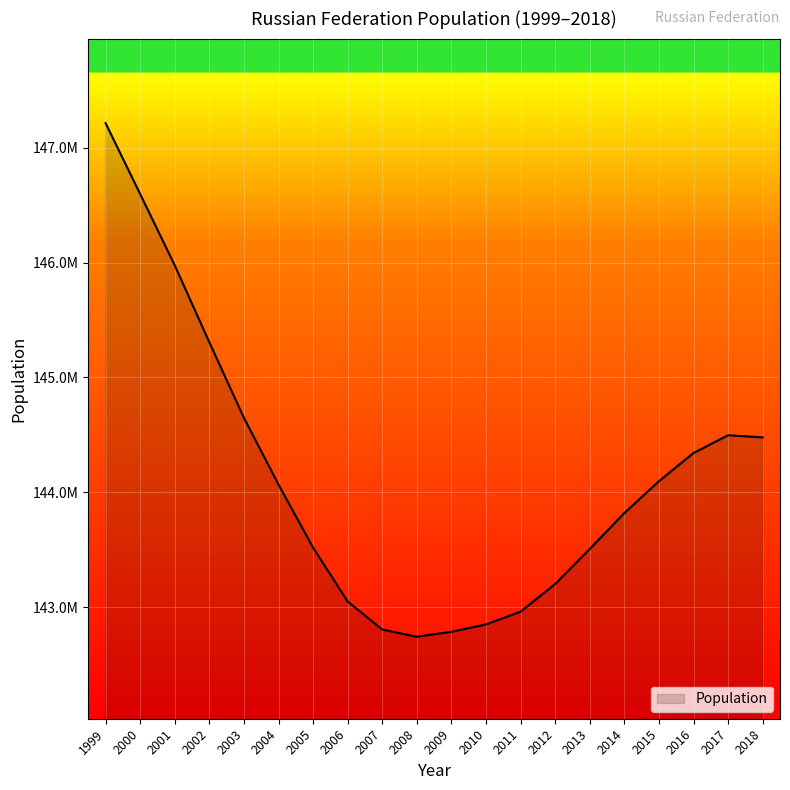

True or false: the data shows 142742350 at 2008.

True